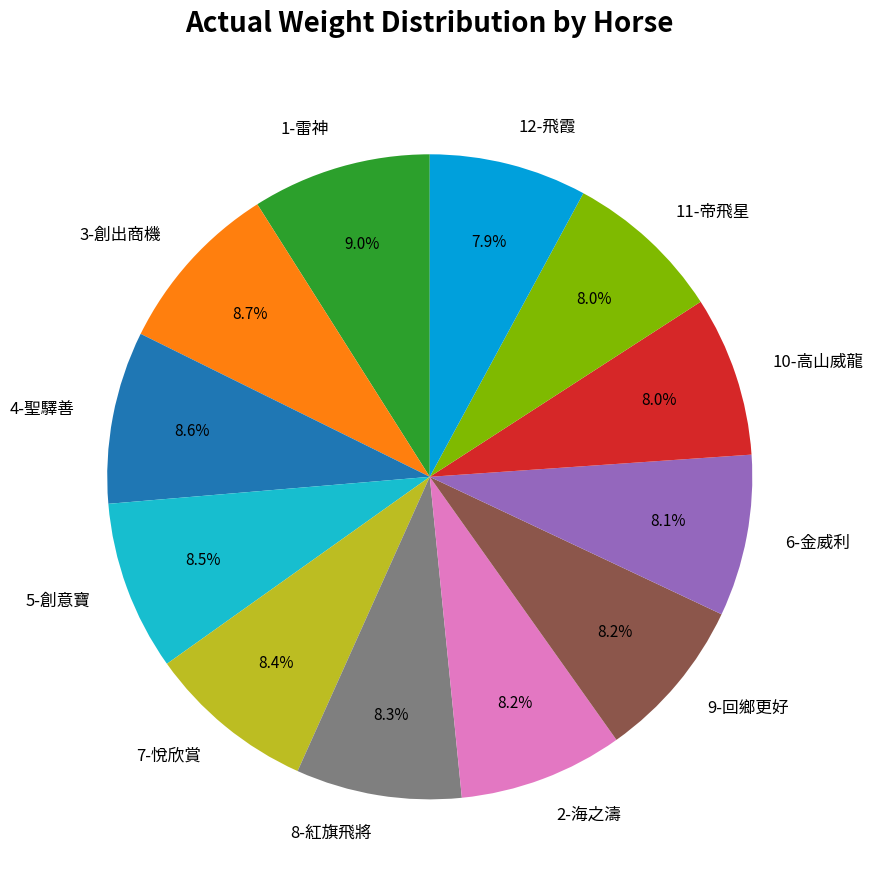

Is it true that 12-飛霞 is 8% of the pie?

True